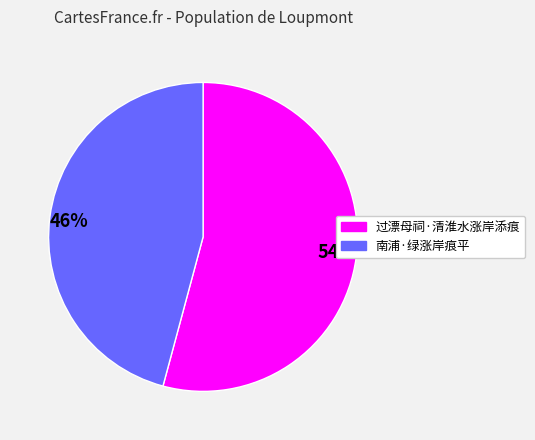

Is it true that 过漂母祠·清淮水涨岸添痕 is 54% of the pie?

True